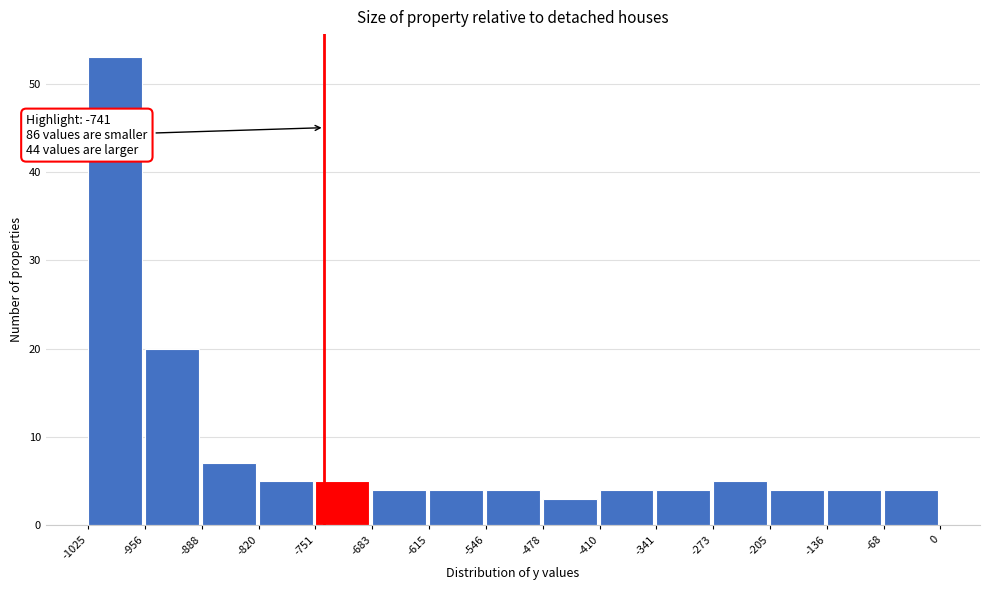

Over which range of the x-axis is the bar tallest?

-1025 to -956